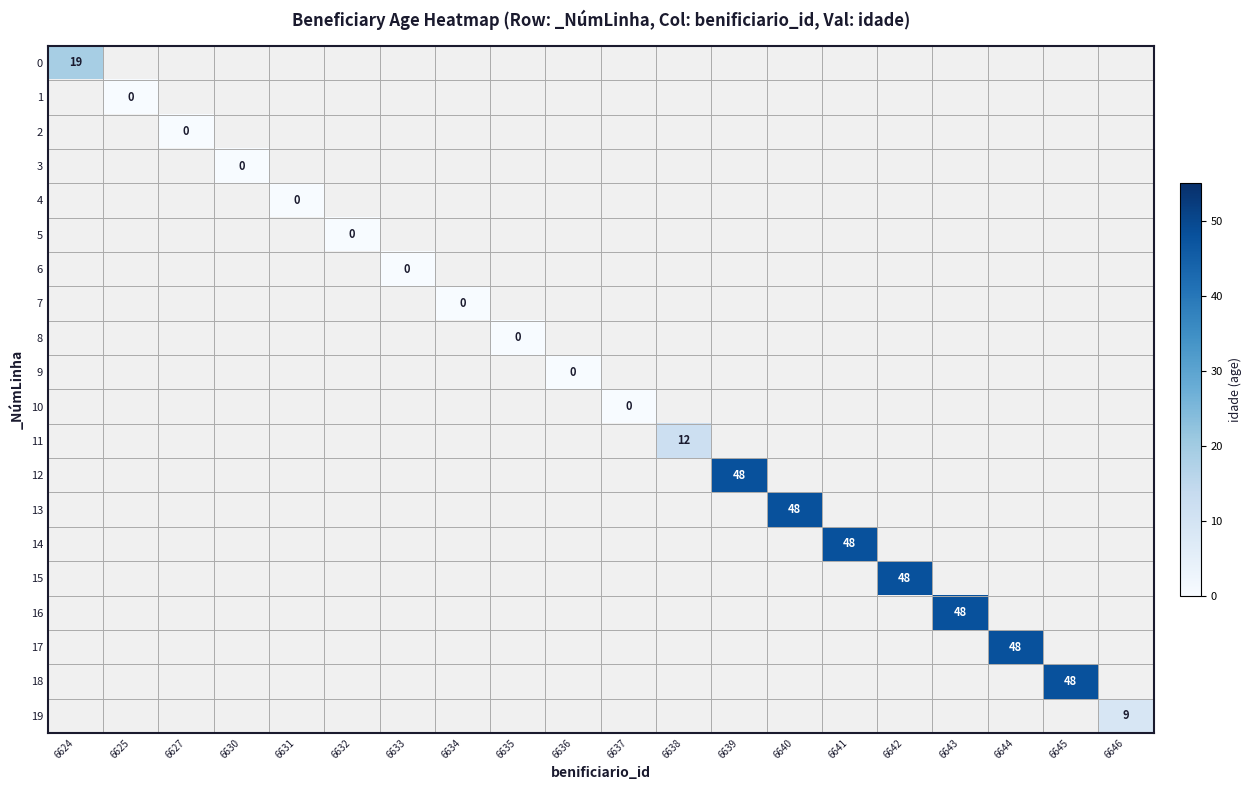

What is the maximum value shown in the chart?

48.0